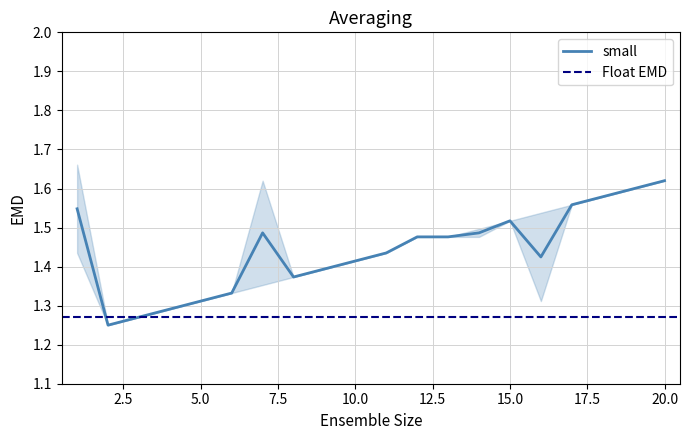

What is the average value?

1.4